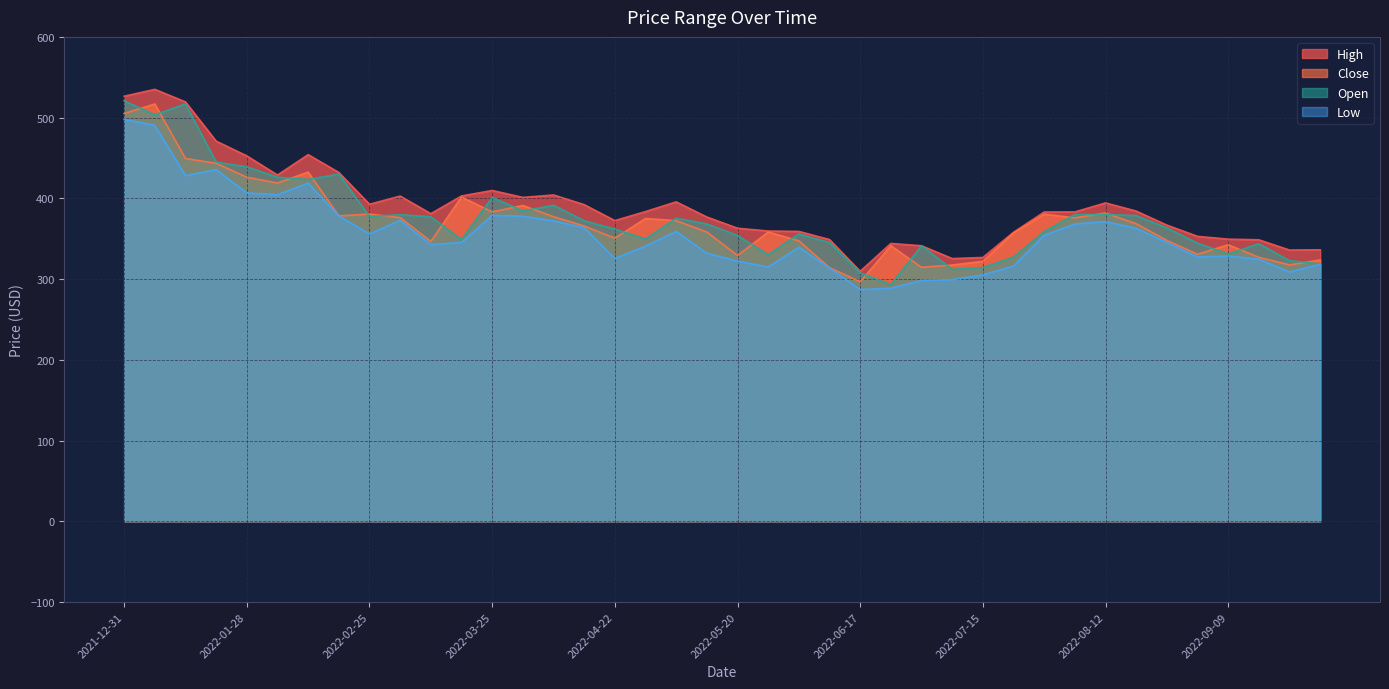

True or false: Open has more than 2 interior local peaks.

True